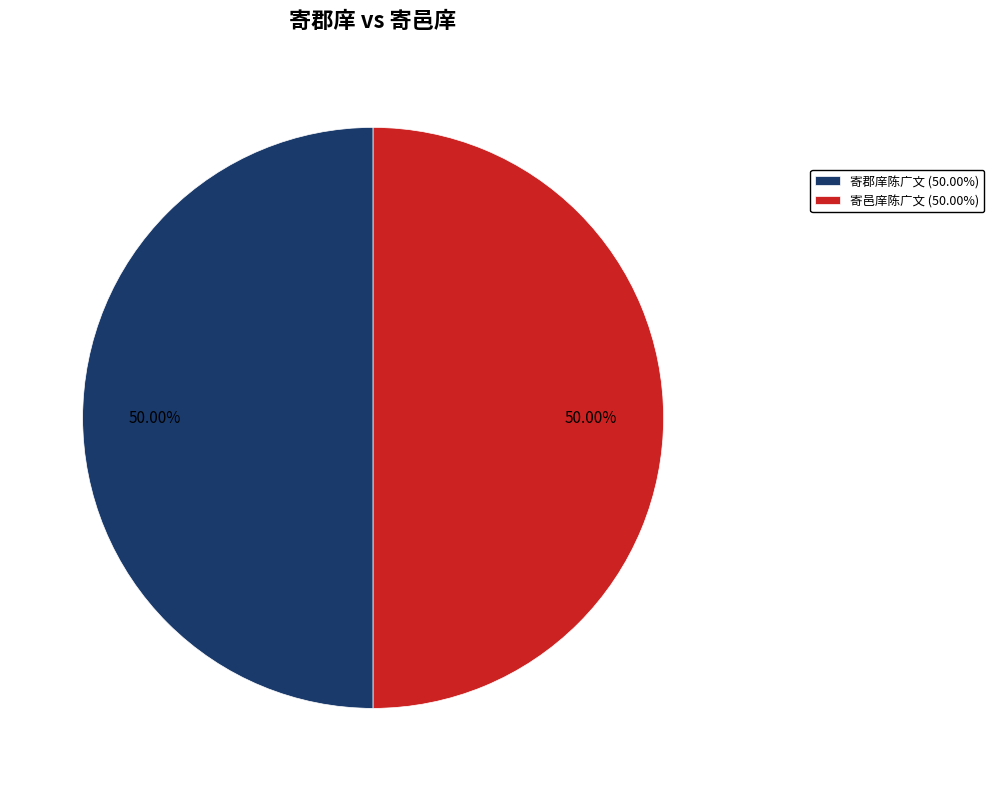

To the nearest percent, what is the combined percentage of 寄郡庠陈广文 and 寄邑庠陈广文?

100%